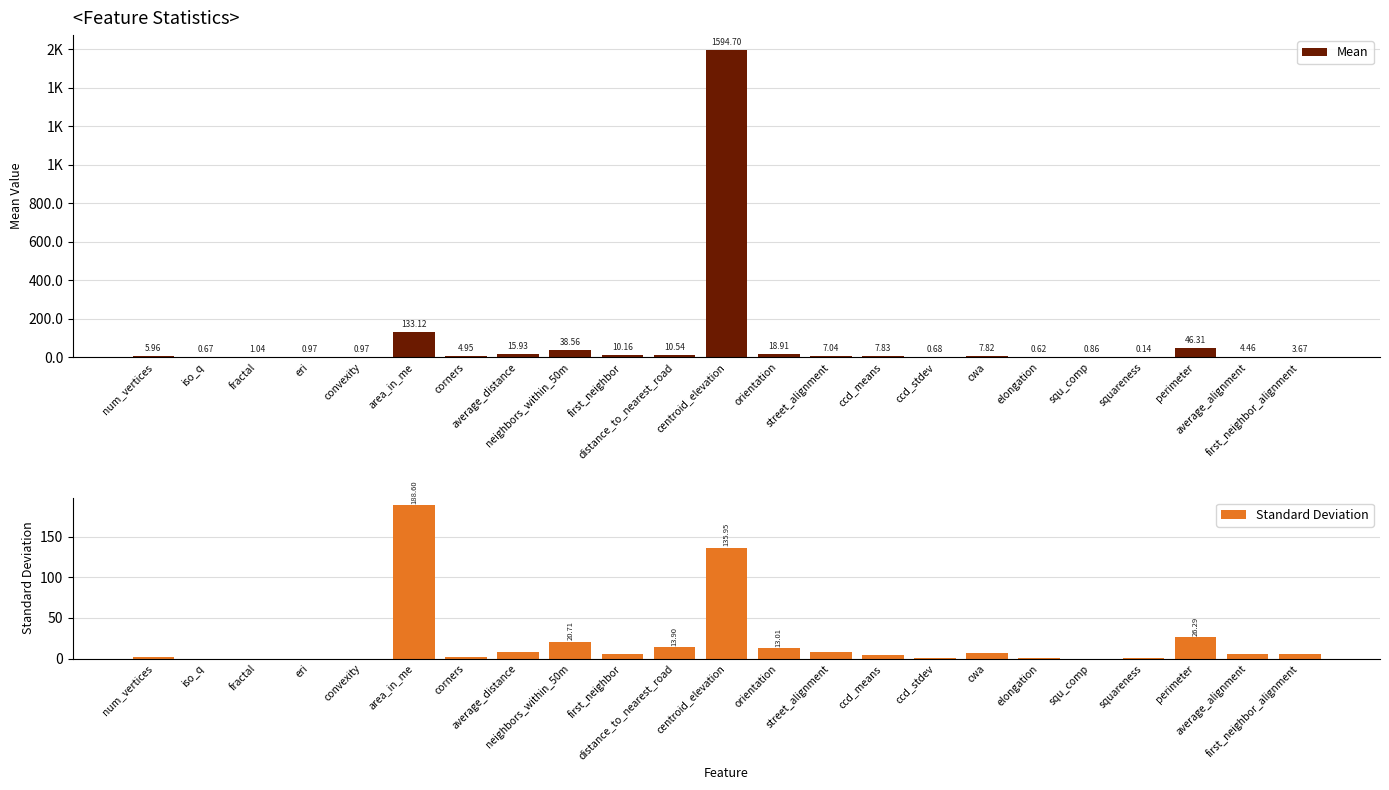

How many data points in Mean are less than 5?

11